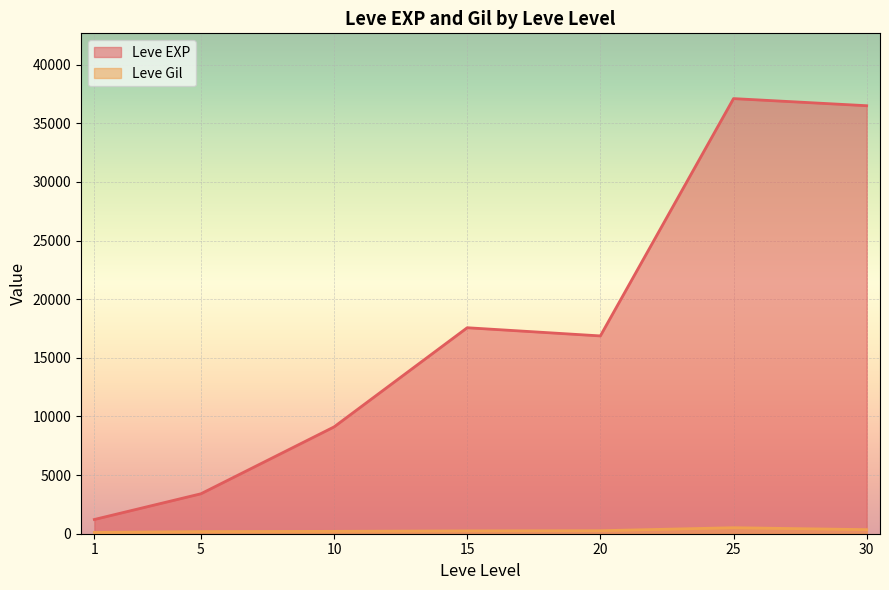

What is the difference between the second highest and minimum values in the Leve EXP series?

35279.2